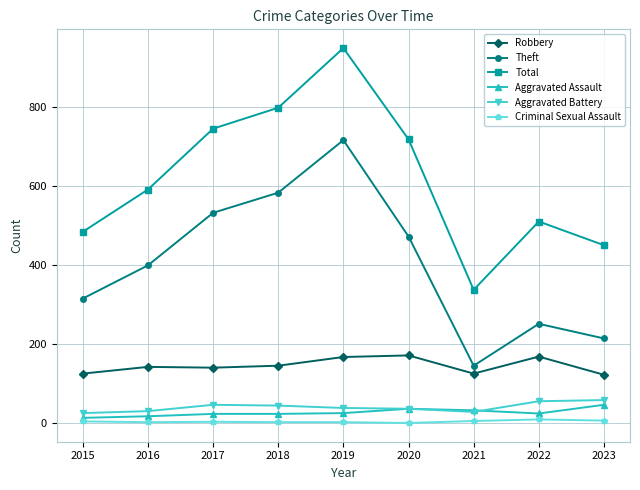

How many series are shown in this chart?

6